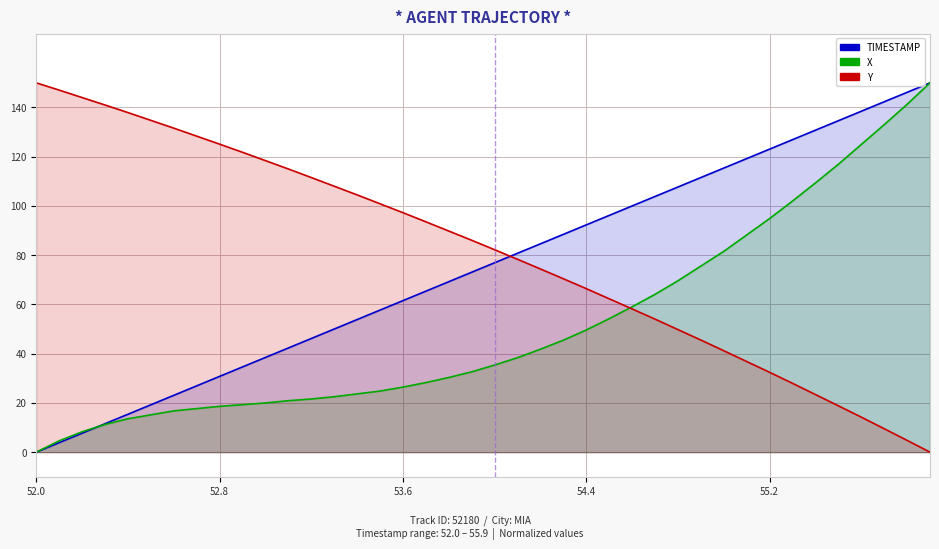

What are all the series names shown in the legend?

TIMESTAMP, X, Y